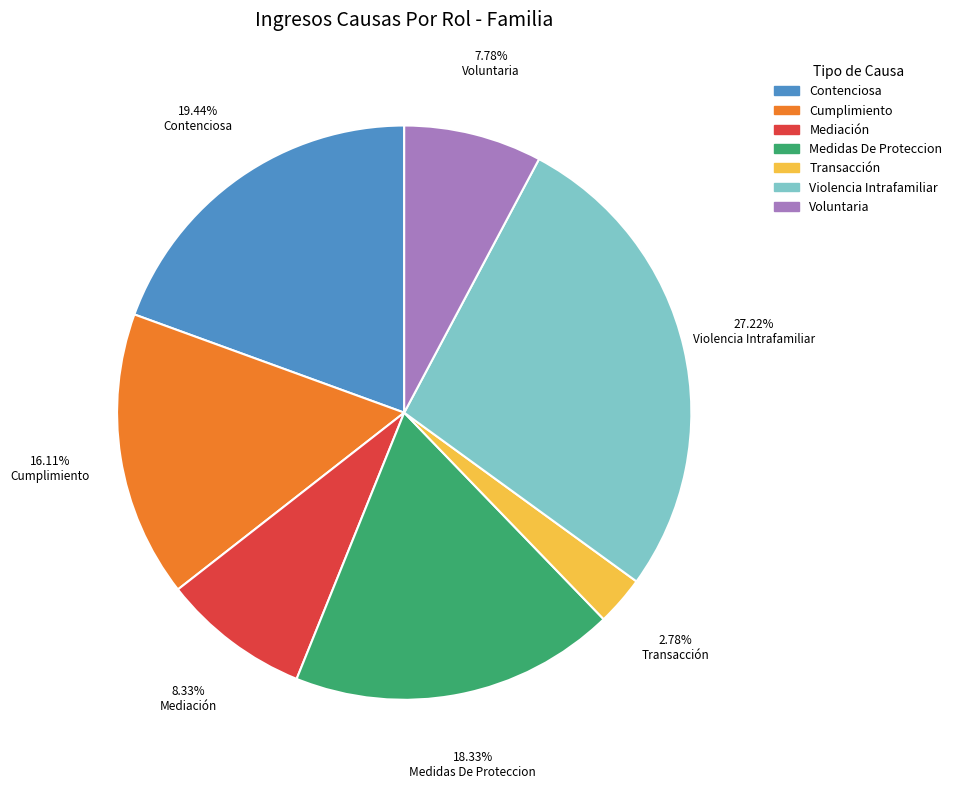

The Contenciosa slice represents 25% of the pie. True or false?

False